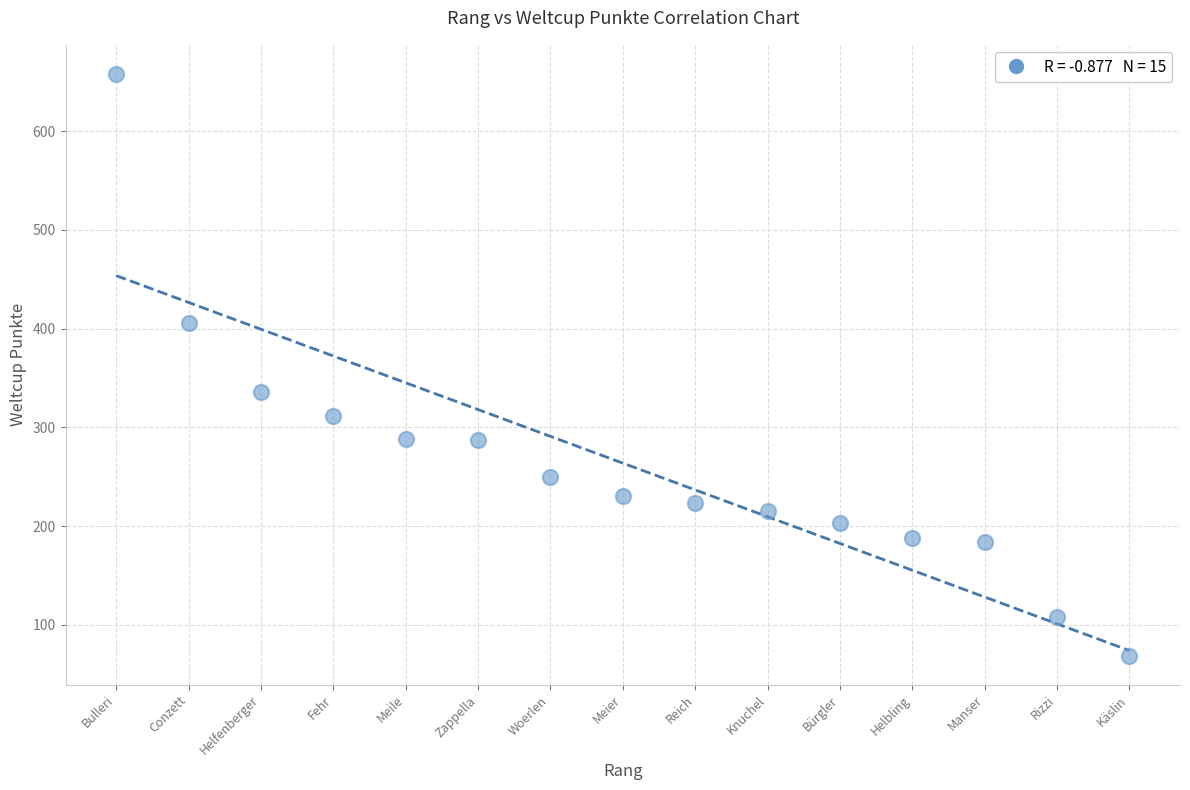

What Y value in the scatter plot is closest to 363?

336